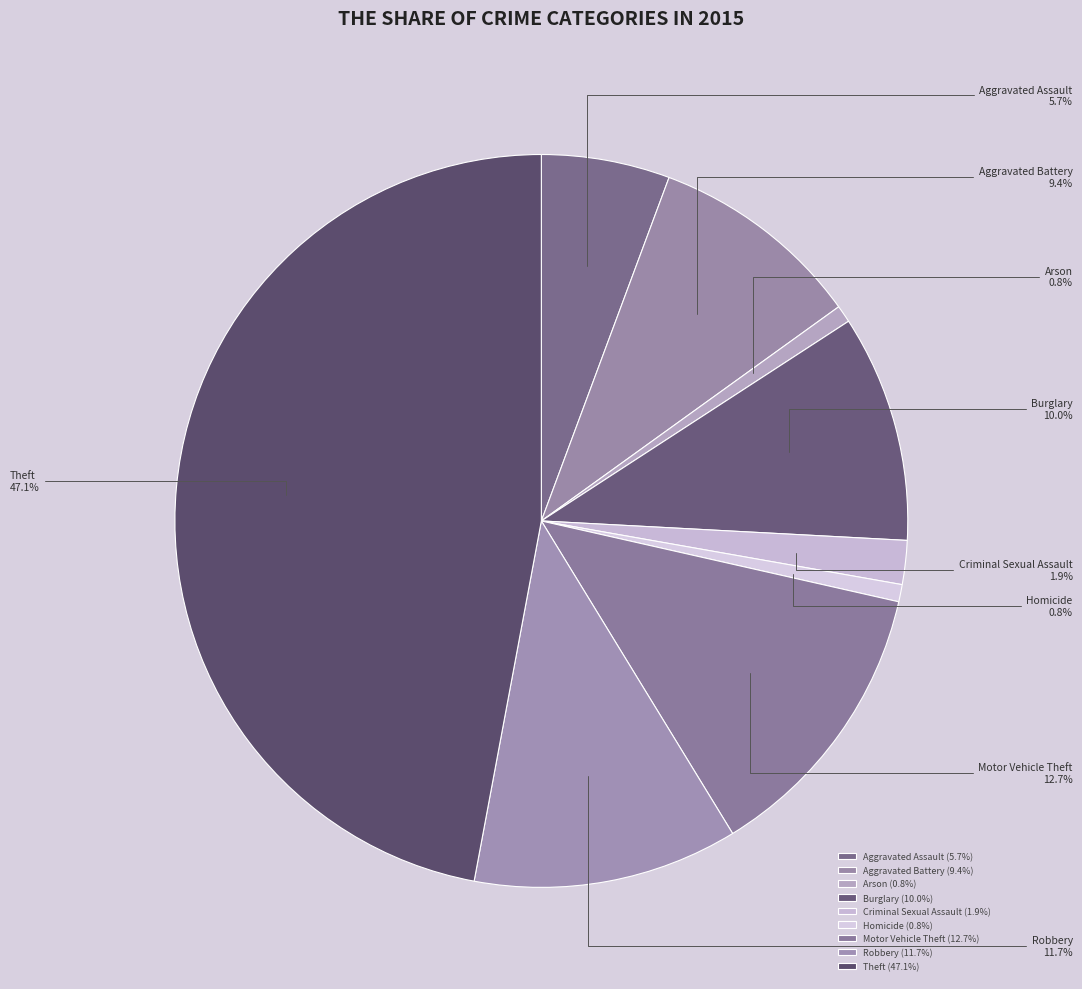

What portion of the pie excludes Criminal Sexual Assault?

98.1%